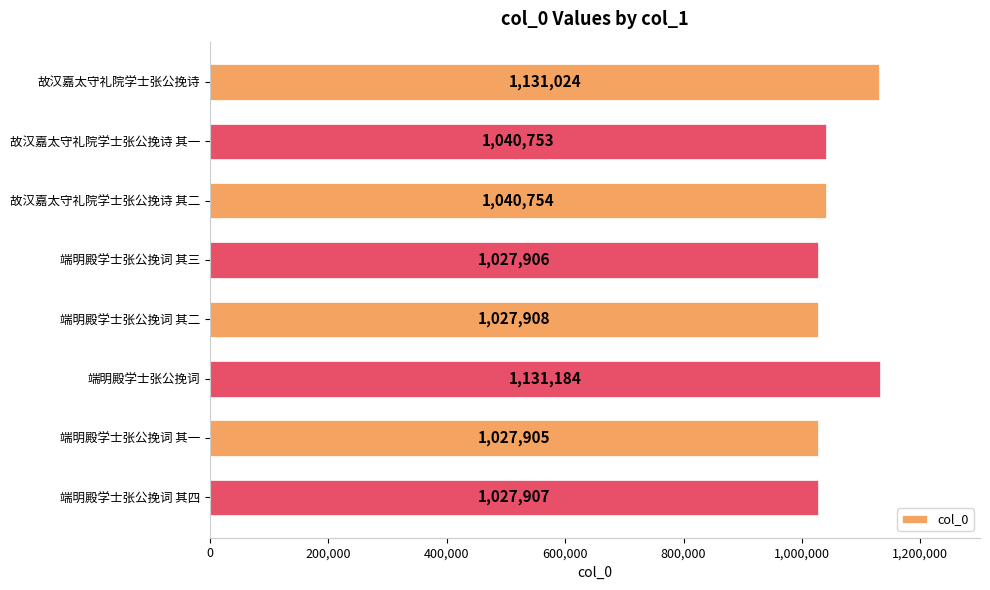

Rank the categories by value from highest to lowest.

端明殿学士张公挽词, 故汉嘉太守礼院学士张公挽诗, 故汉嘉太守礼院学士张公挽诗 其二, 故汉嘉太守礼院学士张公挽诗 其一, 端明殿学士张公挽词 其二, 端明殿学士张公挽词 其四, 端明殿学士张公挽词 其三, 端明殿学士张公挽词 其一